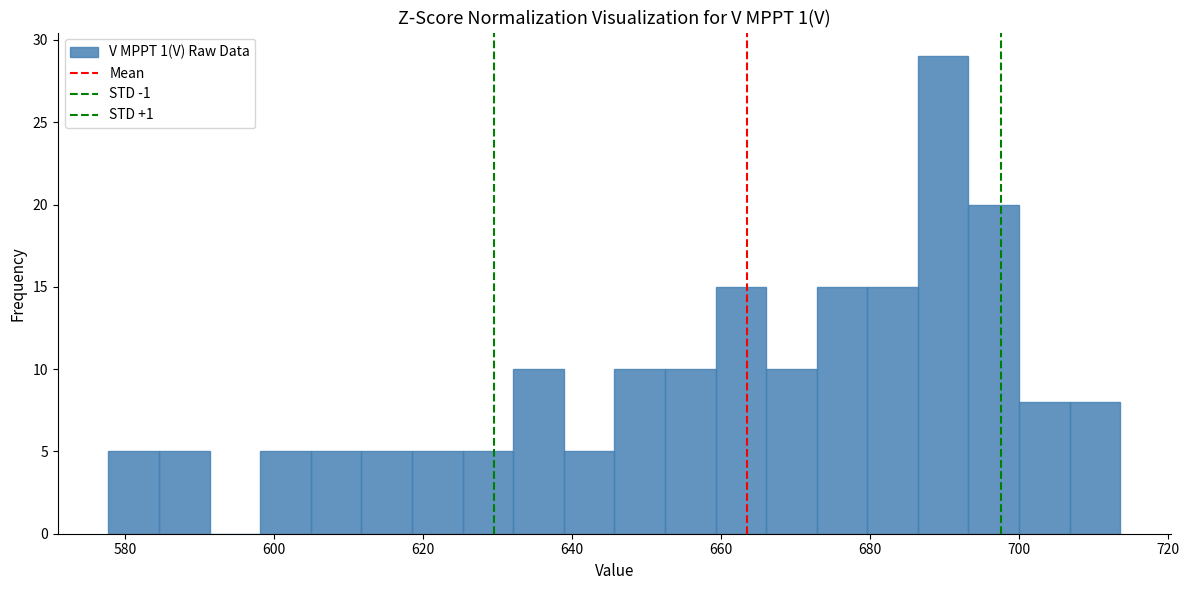

Read against the x-axis, roughly where is the centre of the tallest bar?

690